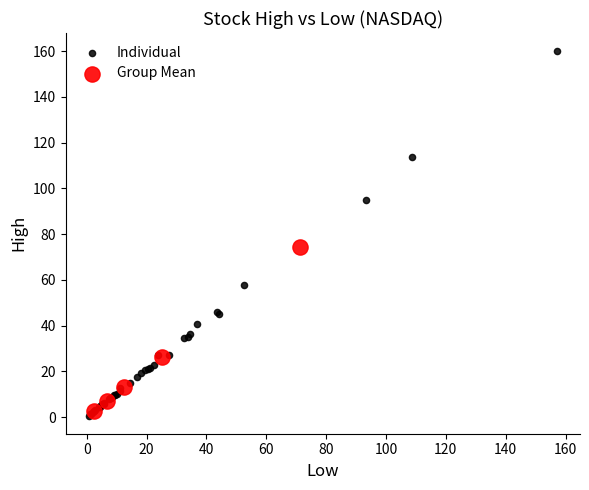

Which series reaches the maximum Y coordinate?

Individual